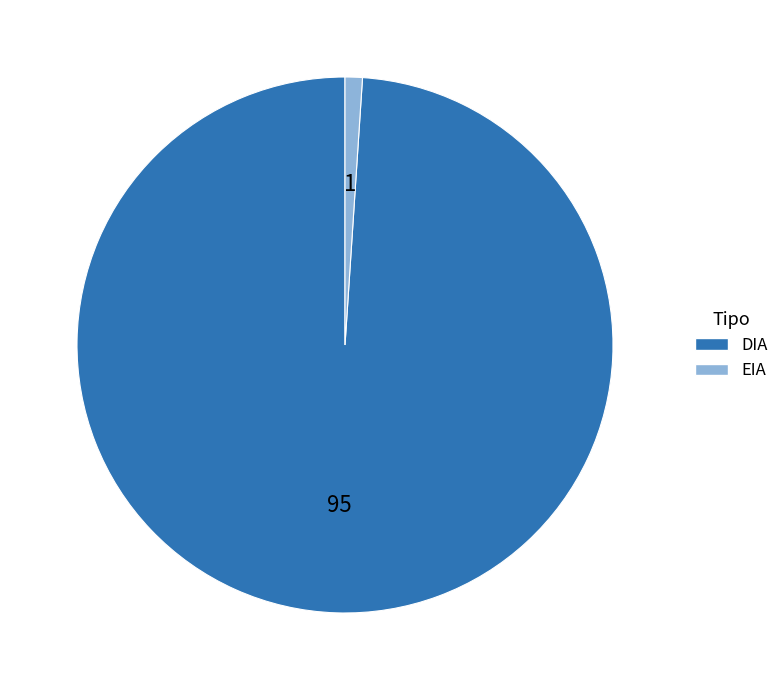

Which has a higher value, EIA or DIA?

DIA